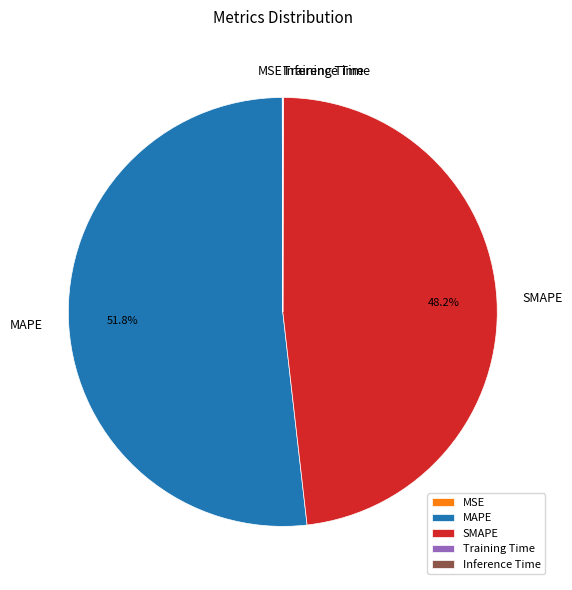

To the nearest percent, what is the difference between the largest and smallest slice percentages?

52%